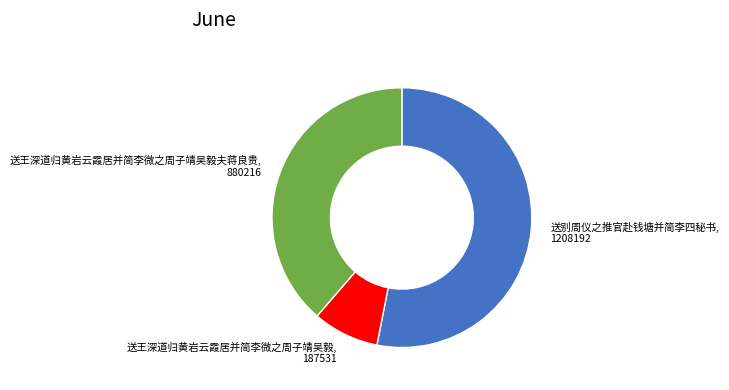

Is there a majority slice in this chart?

Yes